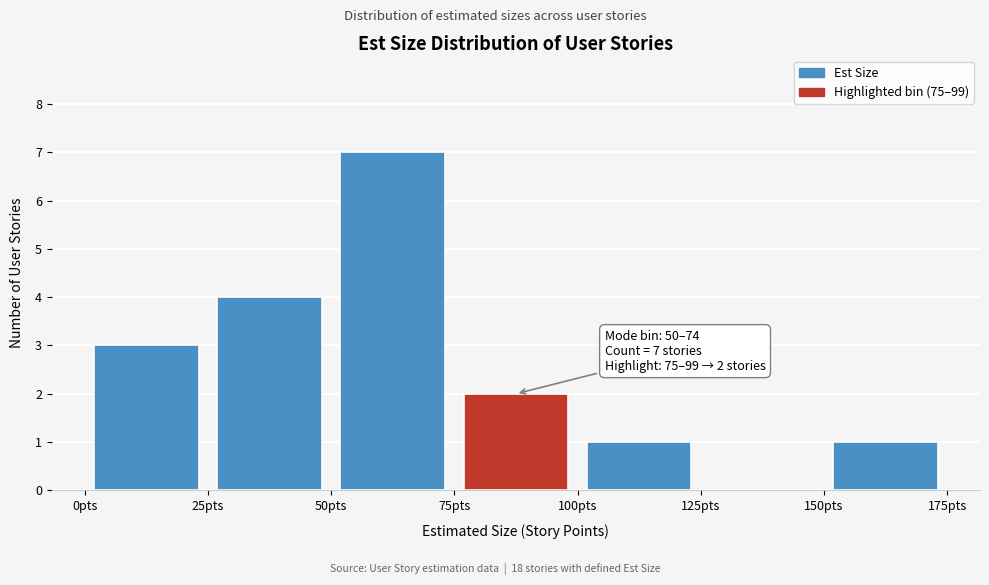

Which range on the x-axis has the tallest bar?

50 to 75